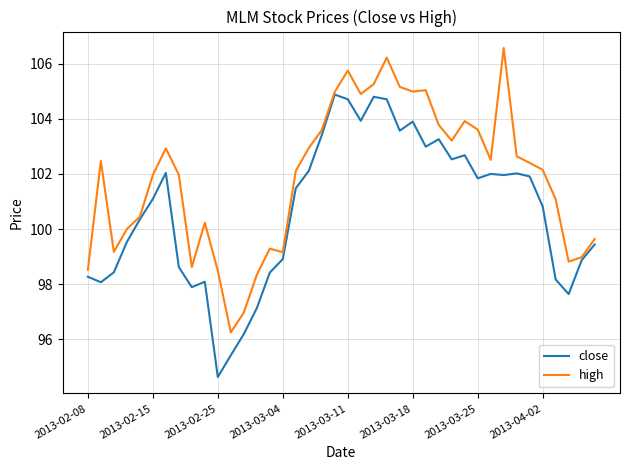

List the series in order of their overall mean, lowest first.

close, high